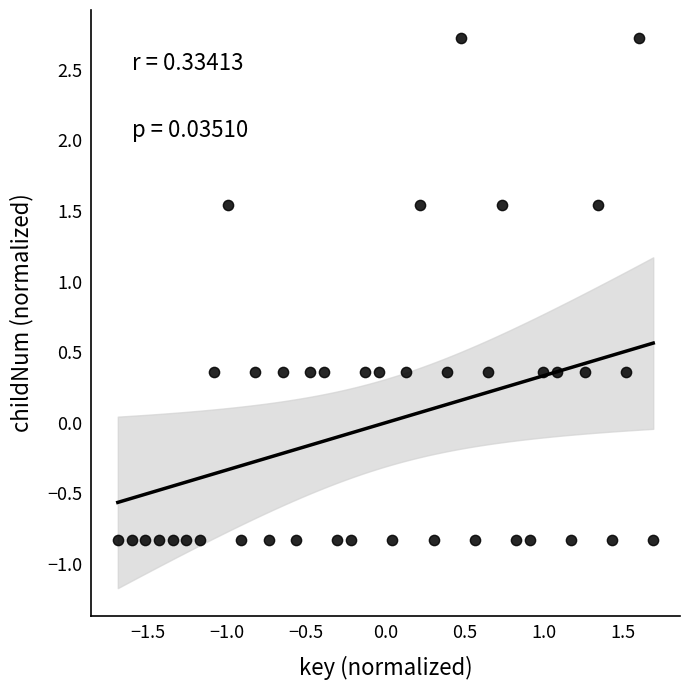

What is the range of X values (max minus min)?

3.4